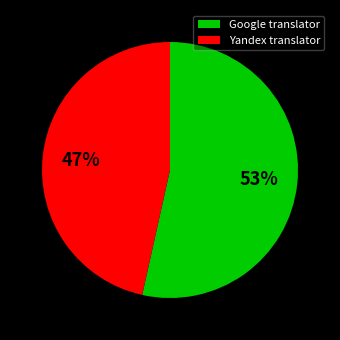

Does any single category account for the majority?

Yes